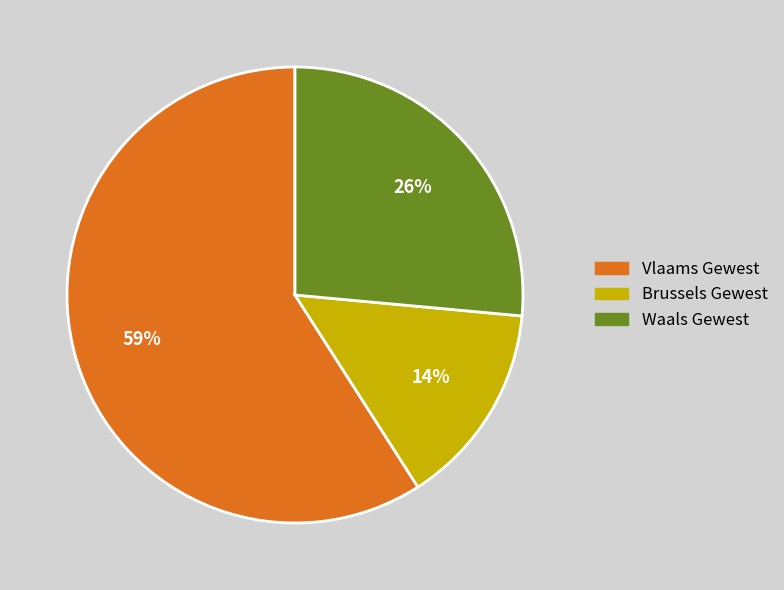

Rank the categories by value from highest to lowest.

Vlaams Gewest, Waals Gewest, Brussels Gewest